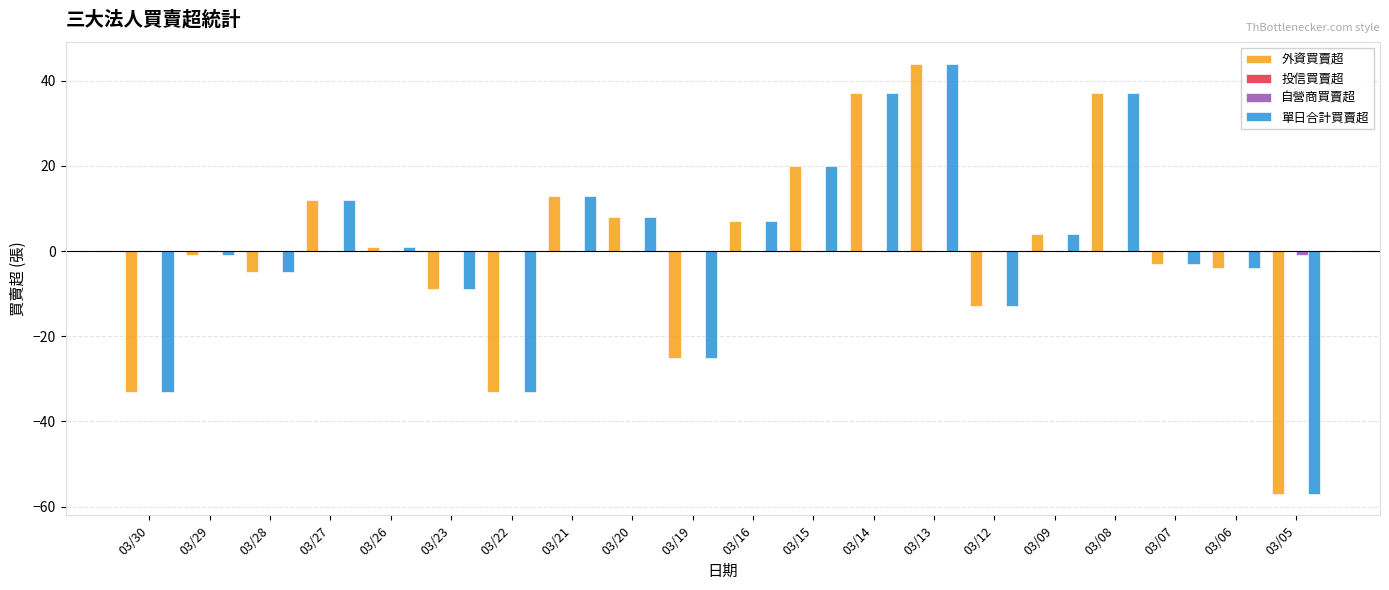

The value of 外資買賣超 at 03/09 is 4. True or false?

True